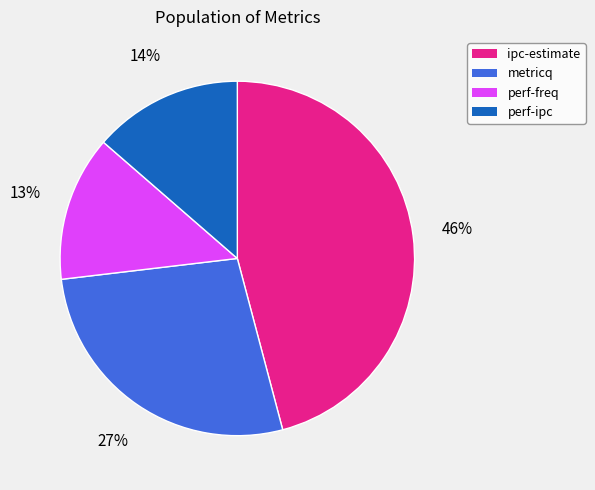

How many slices are in this pie chart?

4